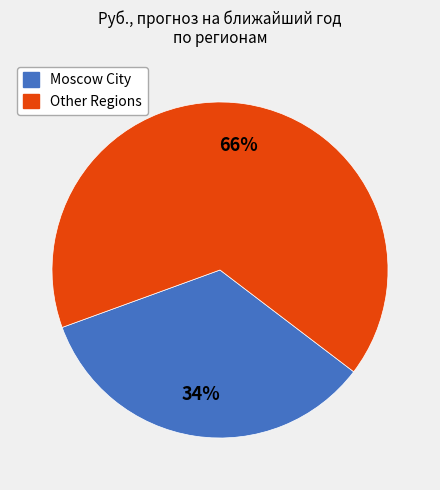

How many slices are in this pie chart?

2